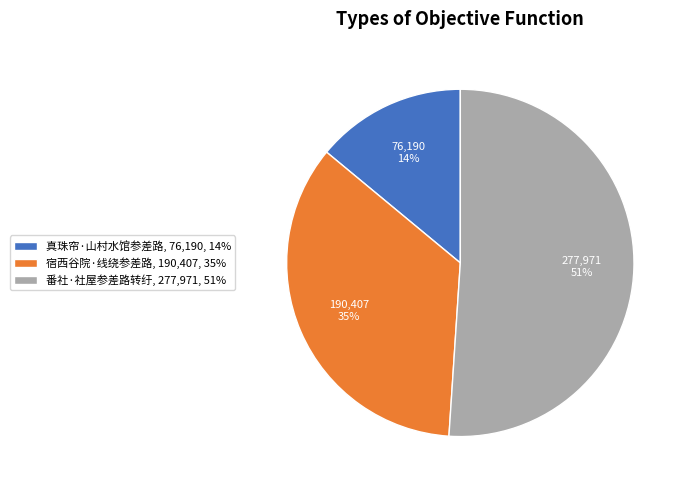

To the nearest percent, what portion does 番社·社屋参差路转纡 represent?

51%